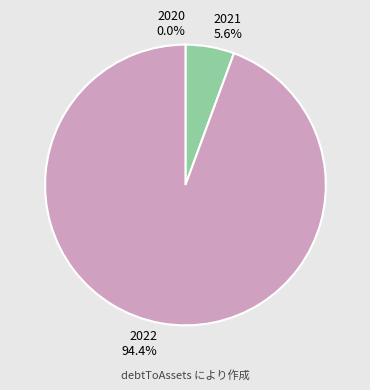

What is the total percentage of 2022 and 2021?

100.0%